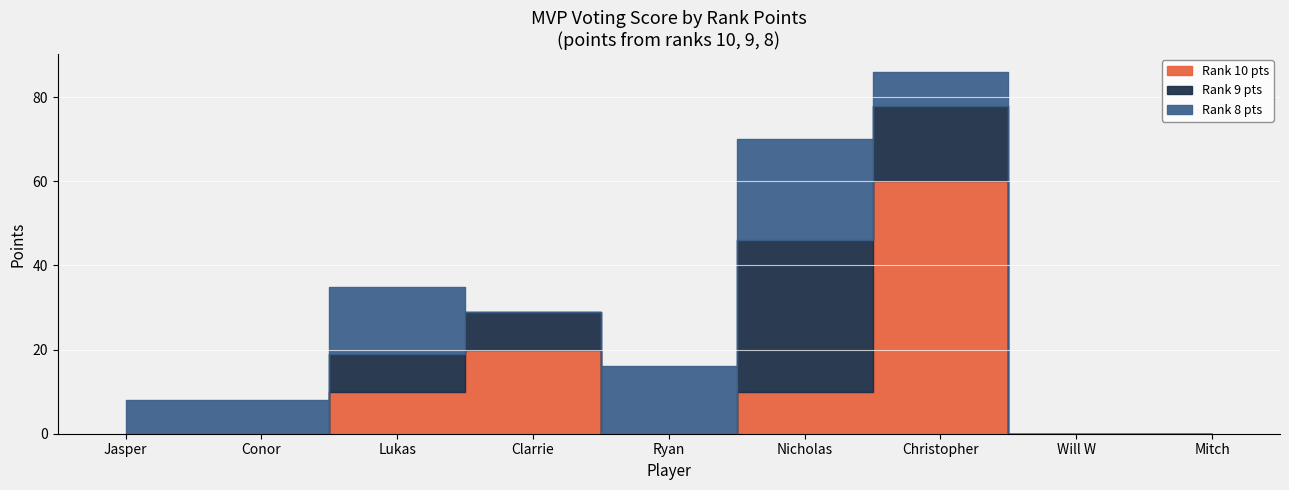

Rank the series by their average value, from lowest to highest.

9, 8, 10